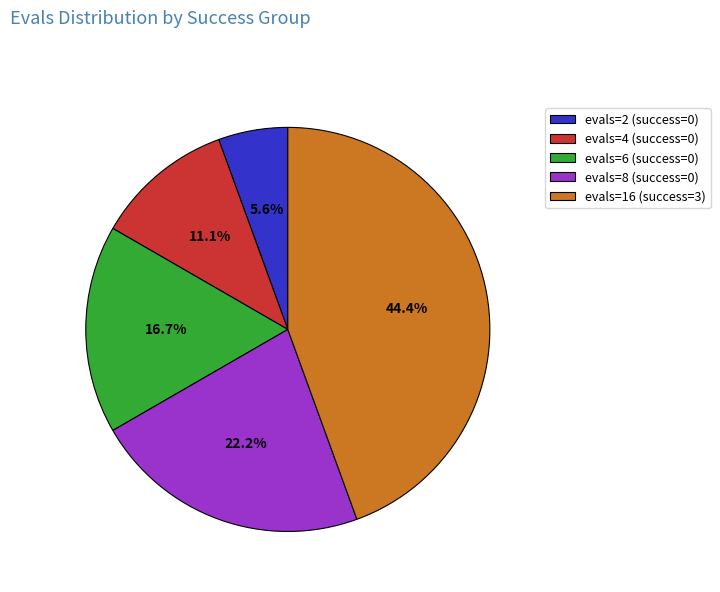

What is the largest slice in the pie chart?

evals=16 (success=3)